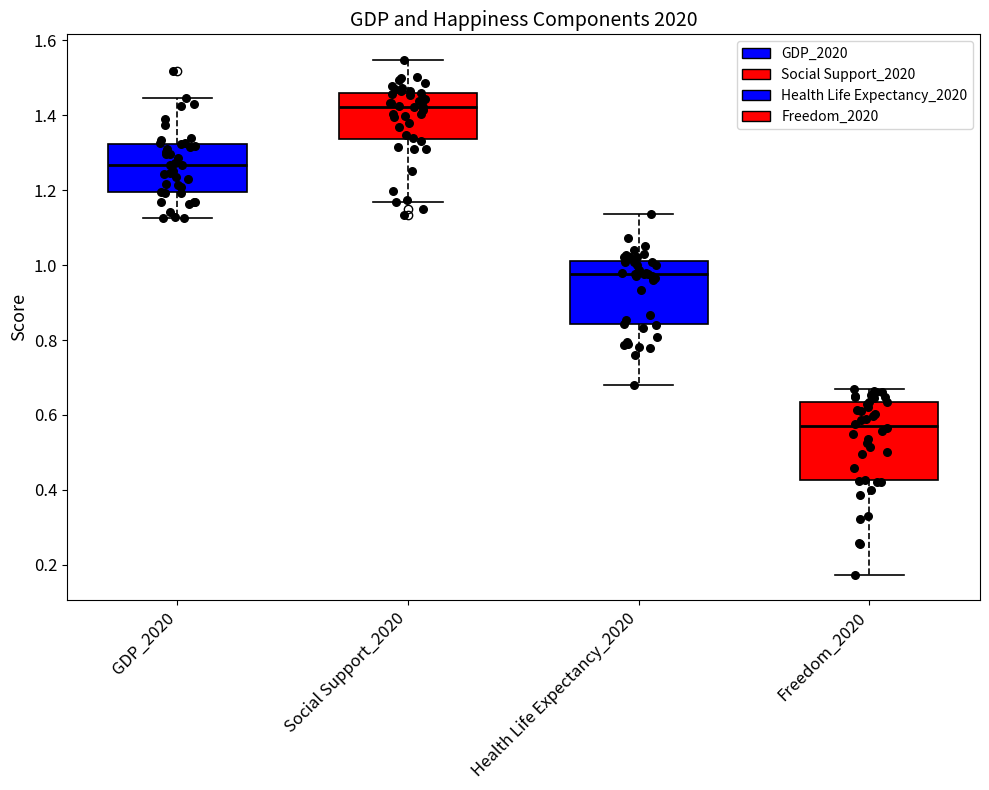

Reading left to right, read every box against the y-axis: the position of its median line, the range the box covers, and the ends of its whiskers. The values are not printed on the chart, so give them approximately, as read against the axis.

GDP_2020: median 1.26, box 1.20 to 1.32, whiskers 1.12 to 1.44
Social Support_2020: median 1.42, box 1.34 to 1.46, whiskers 1.16 to 1.54
Health Life Expectancy_2020: median 0.98, box 0.84 to 1.02, whiskers 0.68 to 1.14
Freedom_2020: median 0.58, box 0.42 to 0.64, whiskers 0.18 to 0.68